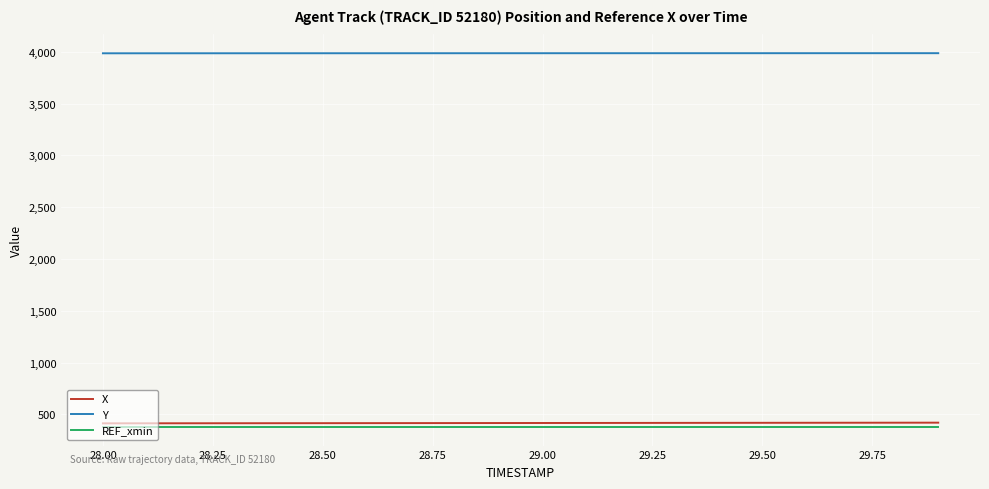

What is the maximum value for Y?

3986.4